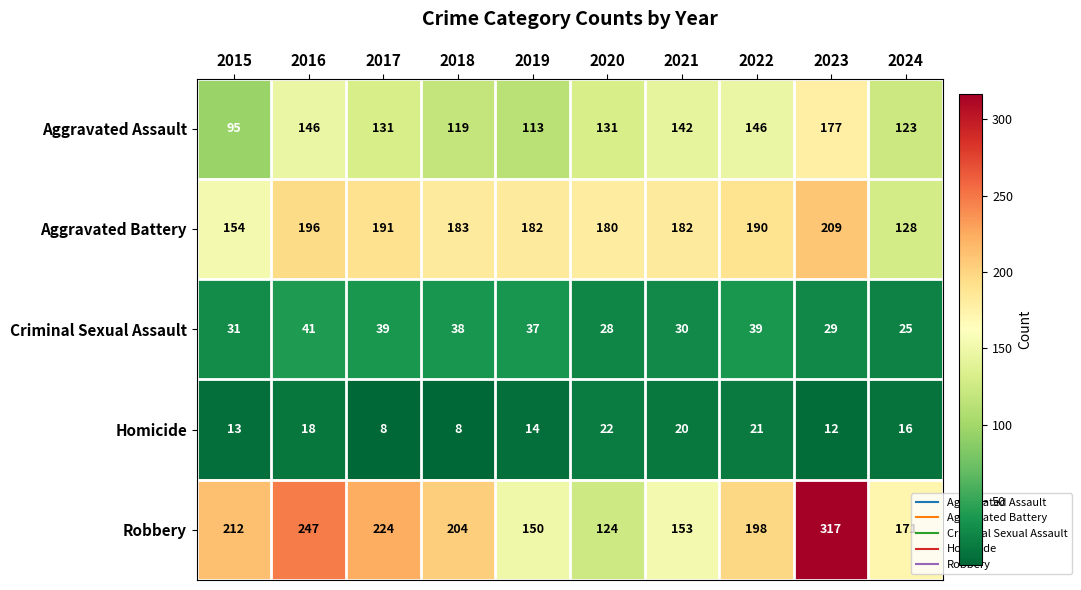

The value of Robbery at 2022 is 198. True or false?

True